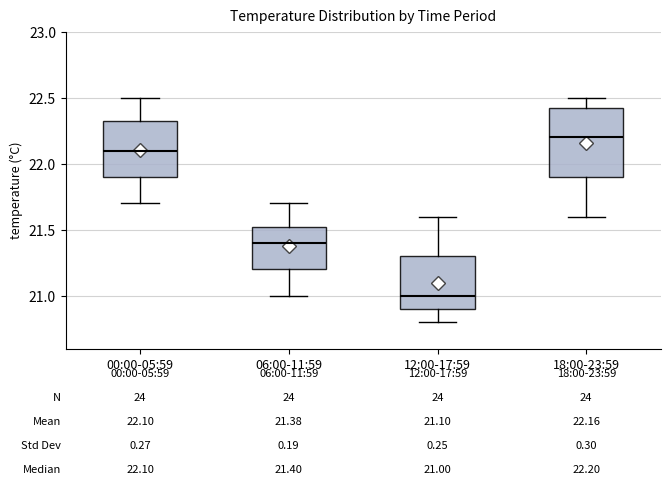

Which box is the tallest, from its lower edge to its upper edge?

18:00-23:59